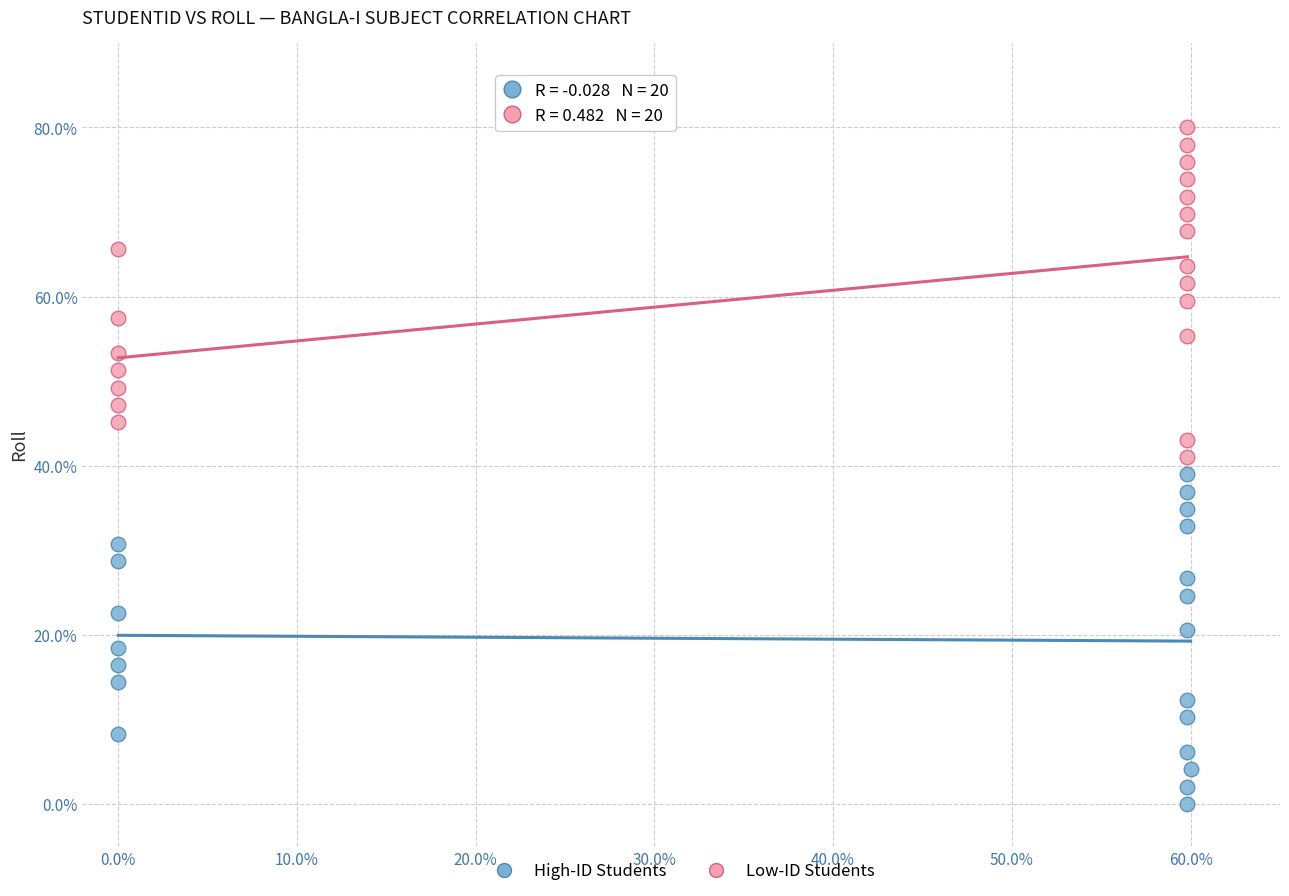

Which series contains the lowest Y value?

High-ID Students